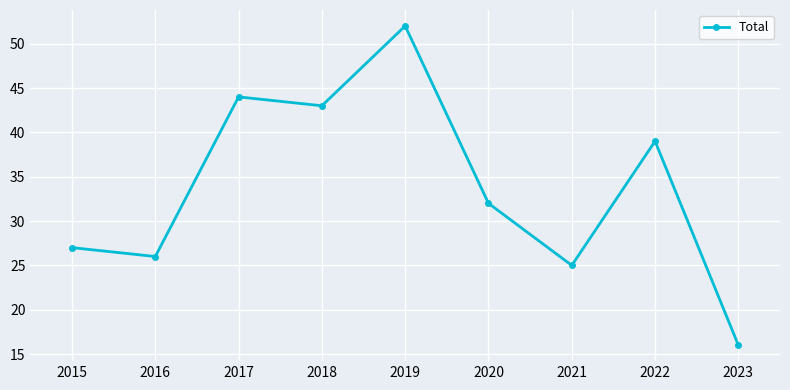

How many values are below 32?

4